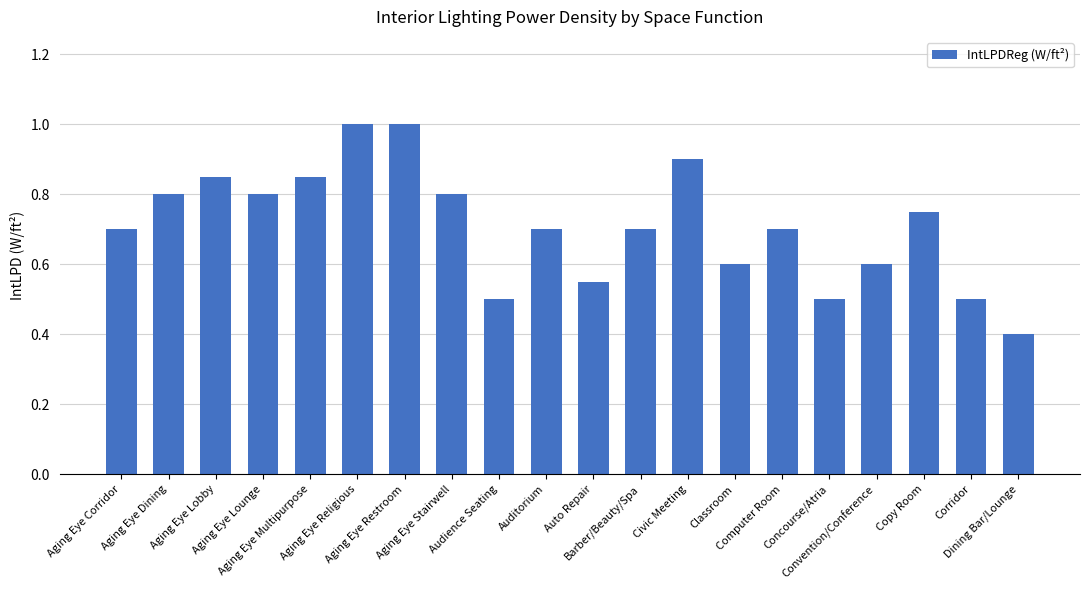

What is the value of the 16th bar from the left?

0.5